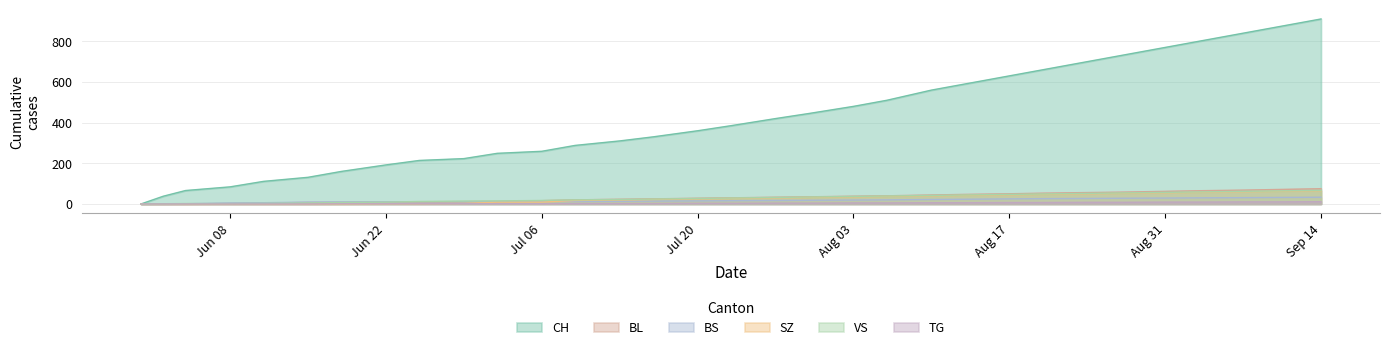

The BL series shows 4 at 2020-06-25. True or false?

False